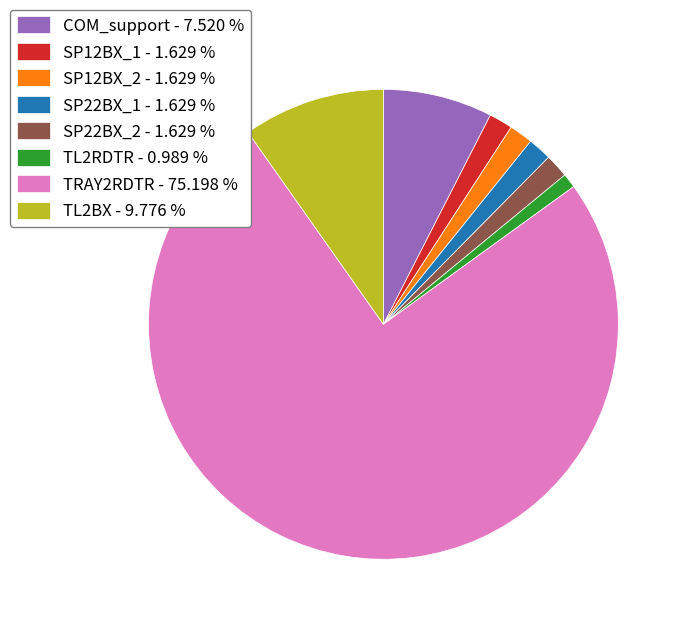

Do SP22BX_1 and TL2BX together represent more than half of the pie?

No